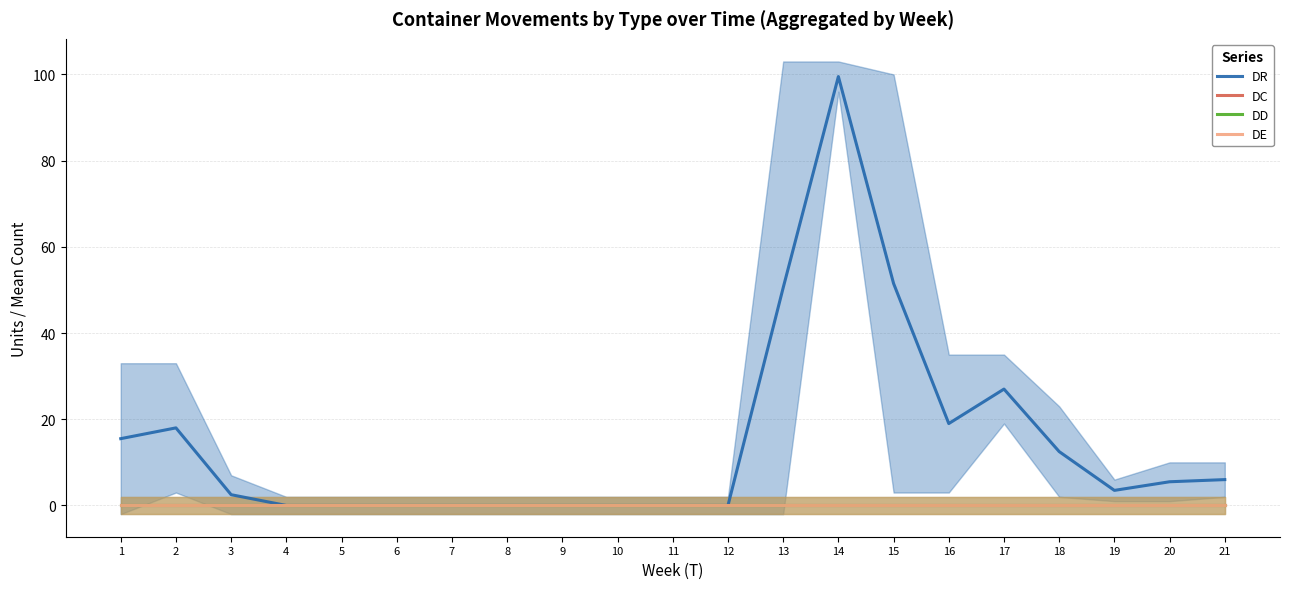

What is the highest value of the DR series?

99.5